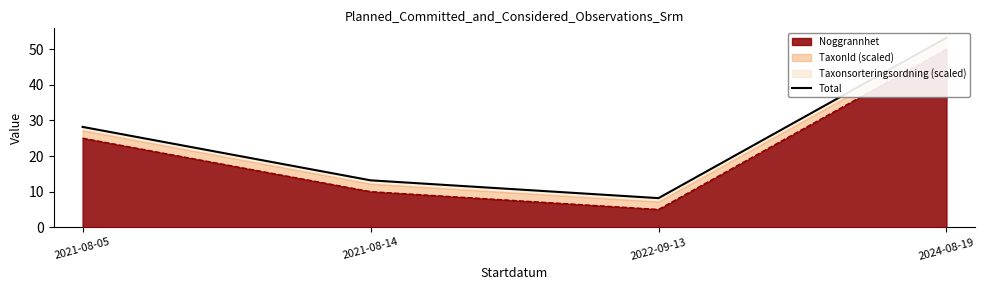

The chart shows a value of 53.2 at 2024-08-19. True or false?

True